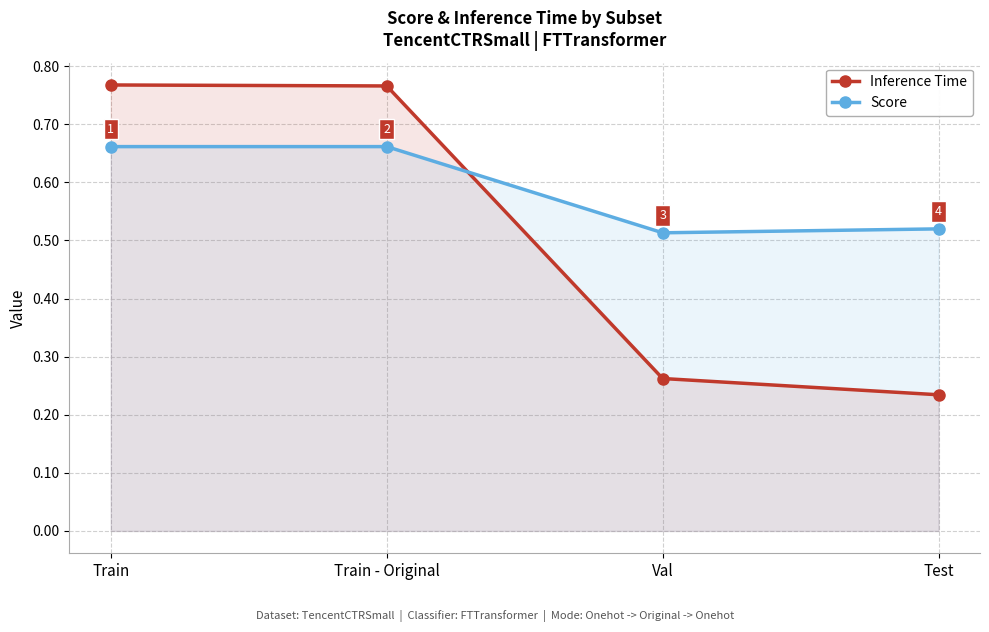

Which series has the widest spread of values?

Inference Time